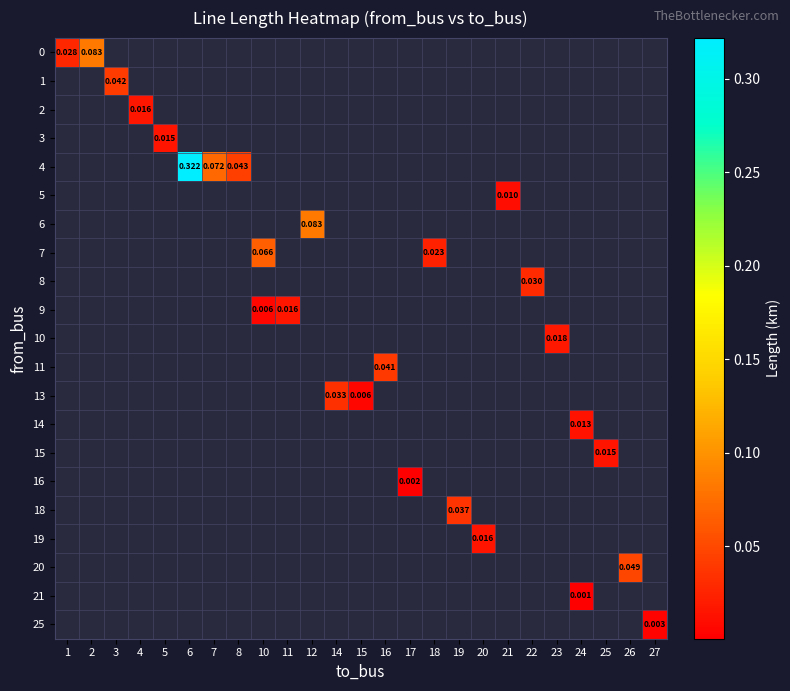

How many distinct data groups are displayed?

21